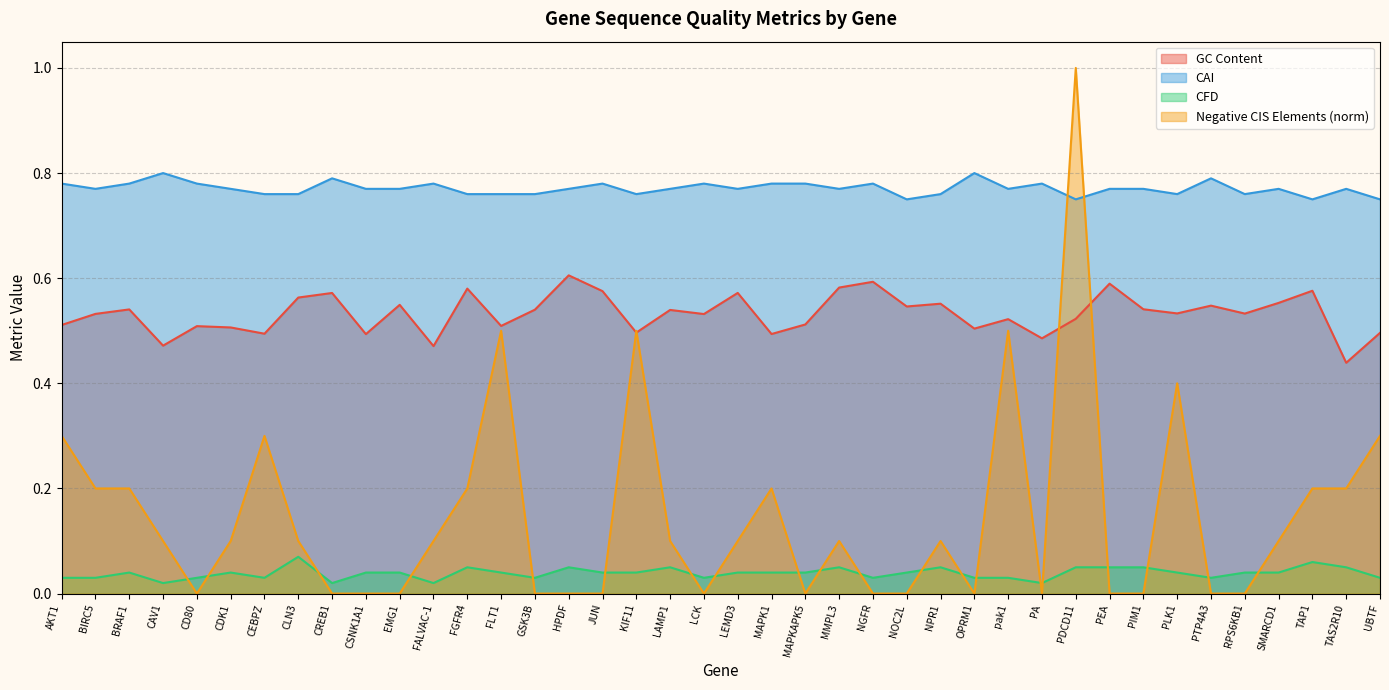

Where do Negative CIS Elements and GC Content first cross each other?

JUN and KIF11